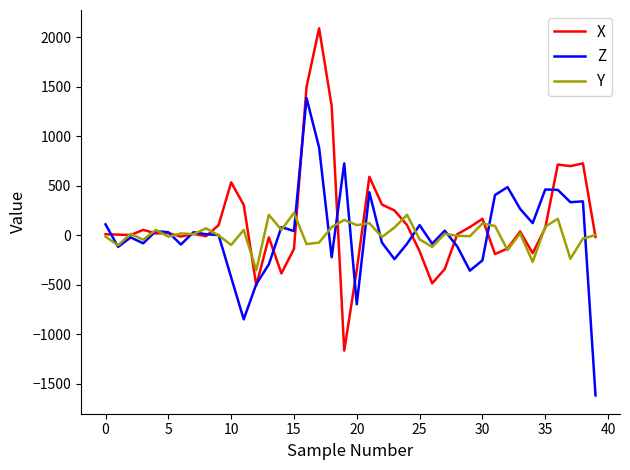

Which series has the widest spread of values?

X